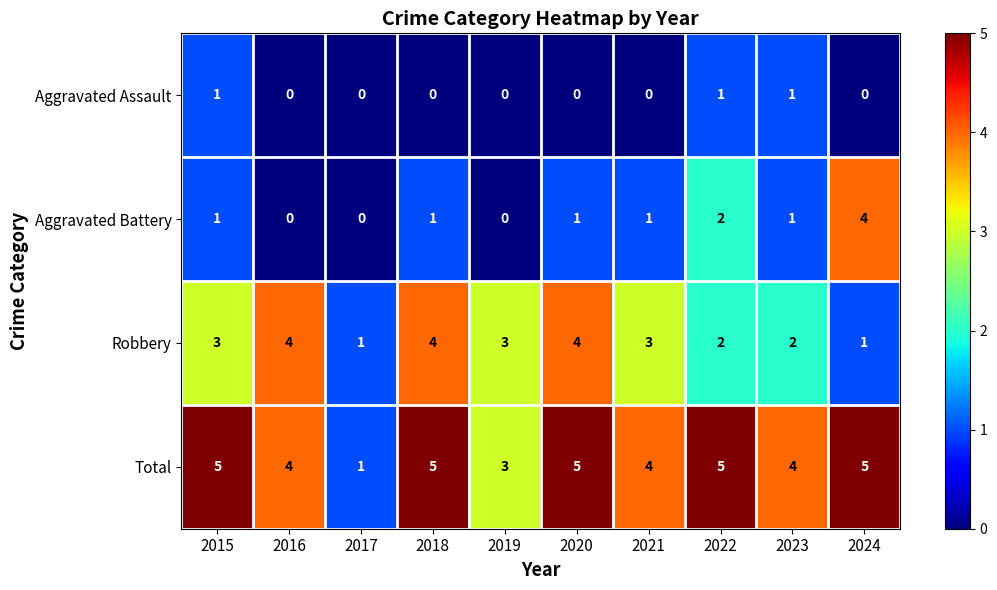

True or false: Robbery has a value of 3 at 2023.

False